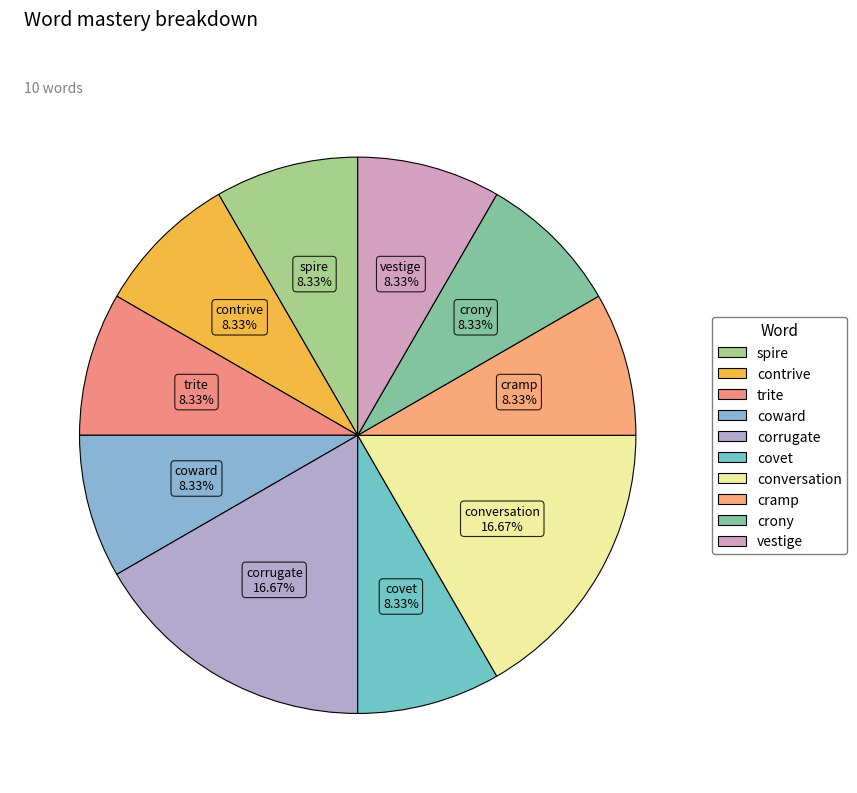

Is there a majority slice in this chart?

No